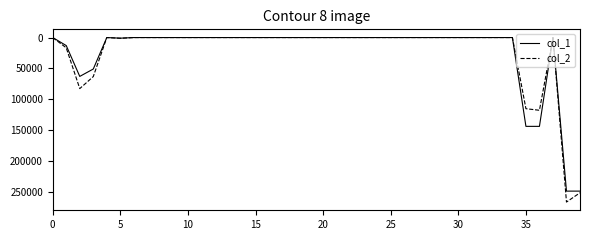

Which series has the largest range (max minus min)?

col_2